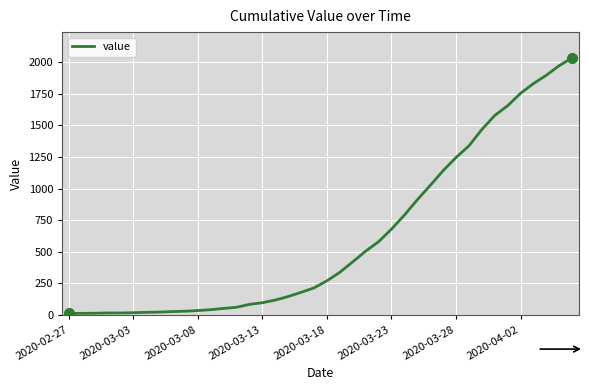

What is the maximum value shown in the chart?

2032